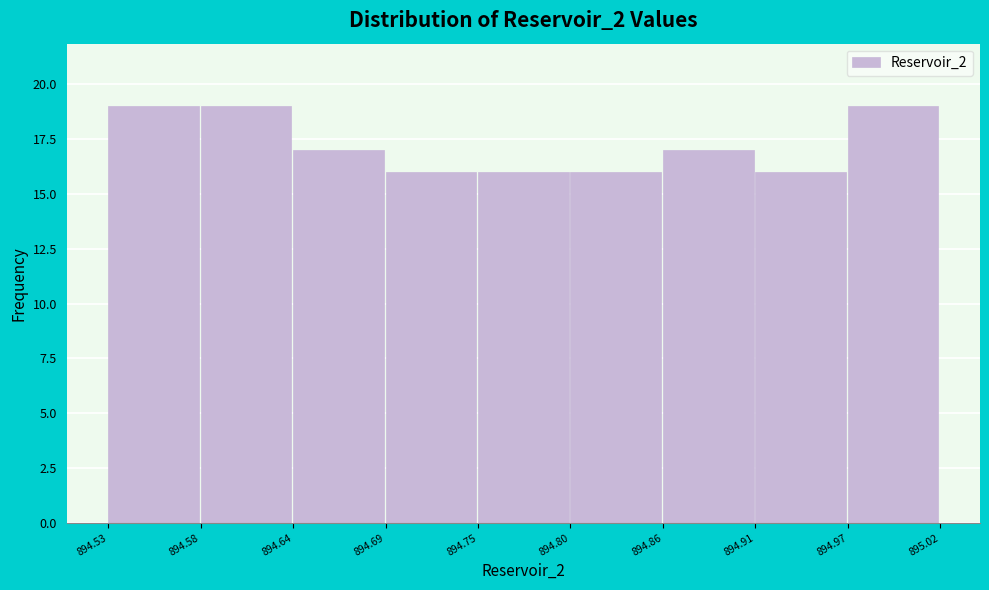

Reading left to right, list every bar in this chart as the range it spans on the x-axis followed by its height. The values are not printed on the chart, so give them approximately, as read against the axis.

894.53 to 894.58: 19
894.58 to 894.64: 19
894.64 to 894.69: 17
894.69 to 894.75: 16
894.75 to 894.80: 16
894.80 to 894.86: 16
894.86 to 894.91: 17
894.91 to 894.97: 16
894.97 to 895.02: 19